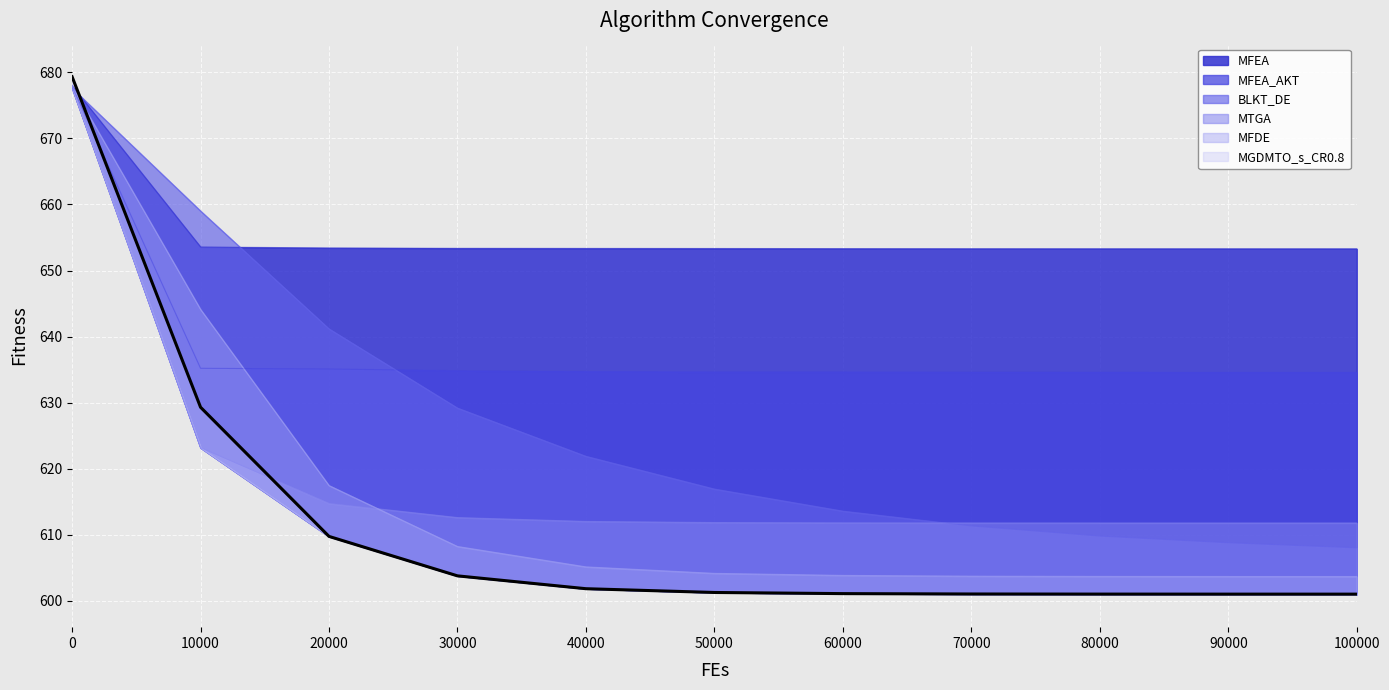

Which series has the largest total across all categories?

MFEA